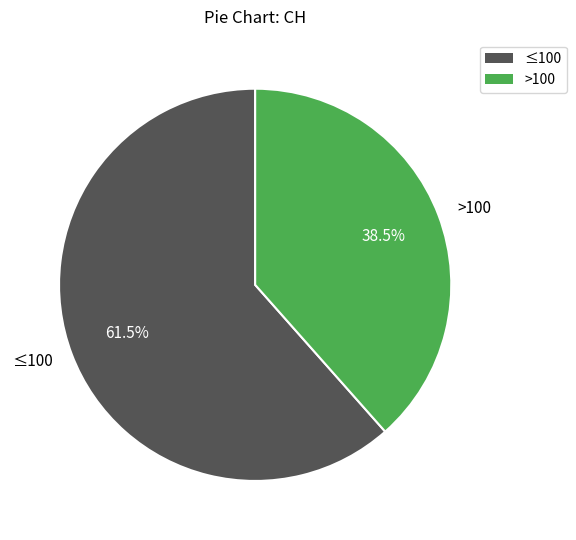

How many slices are in this pie chart?

2